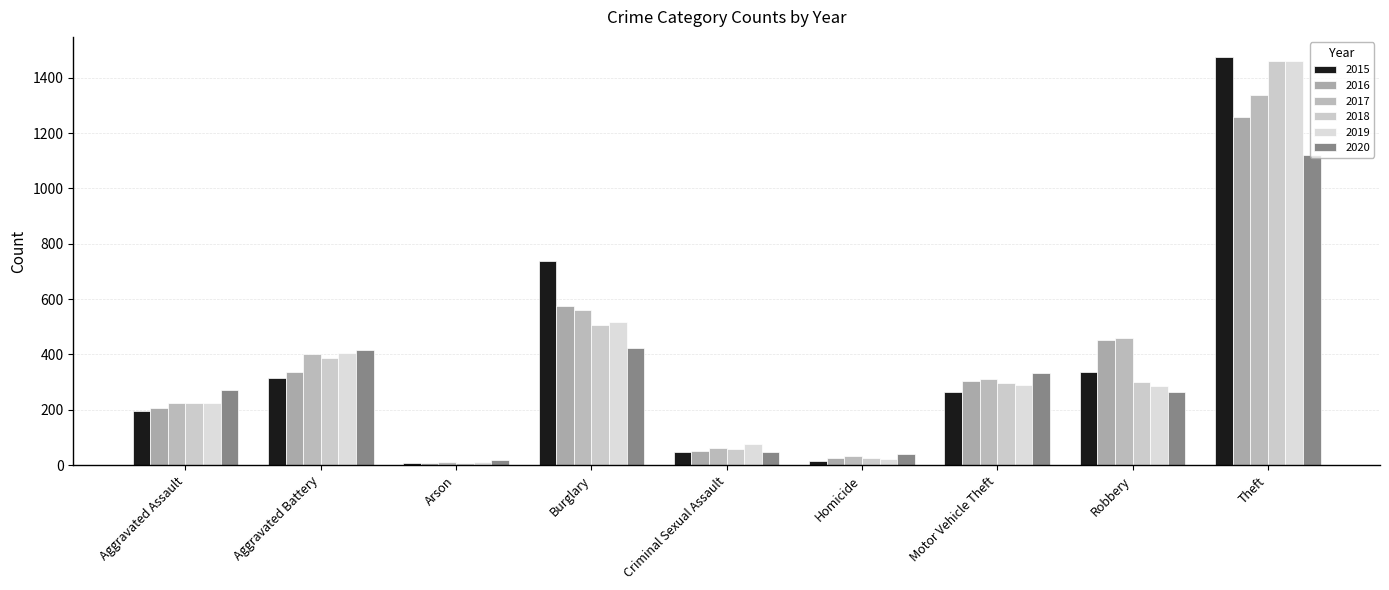

List the series in order of their peak value, lowest first.

2020, 2016, 2017, 2019, 2018, 2015